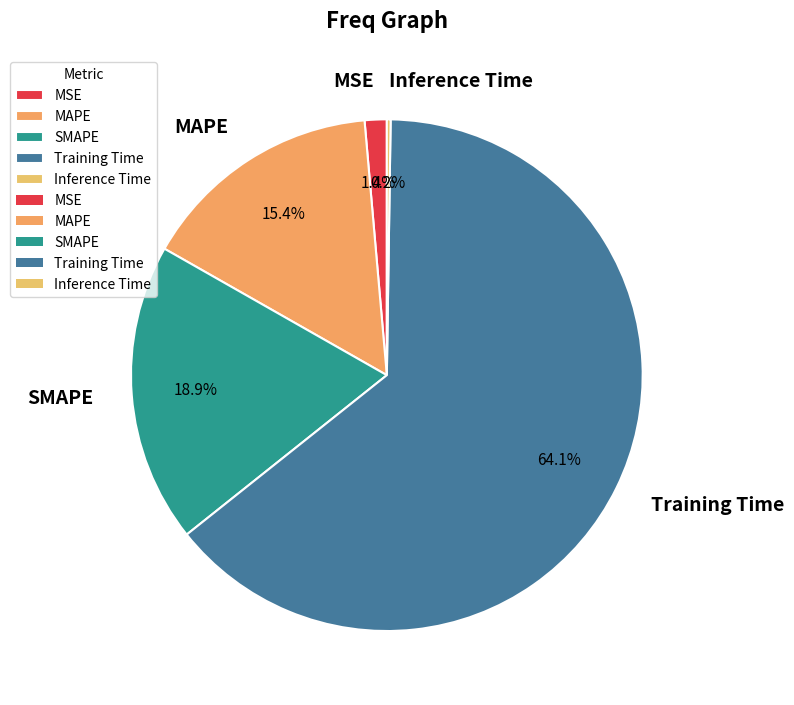

To the nearest percent, what is the difference between the largest and smallest slice percentages?

64%